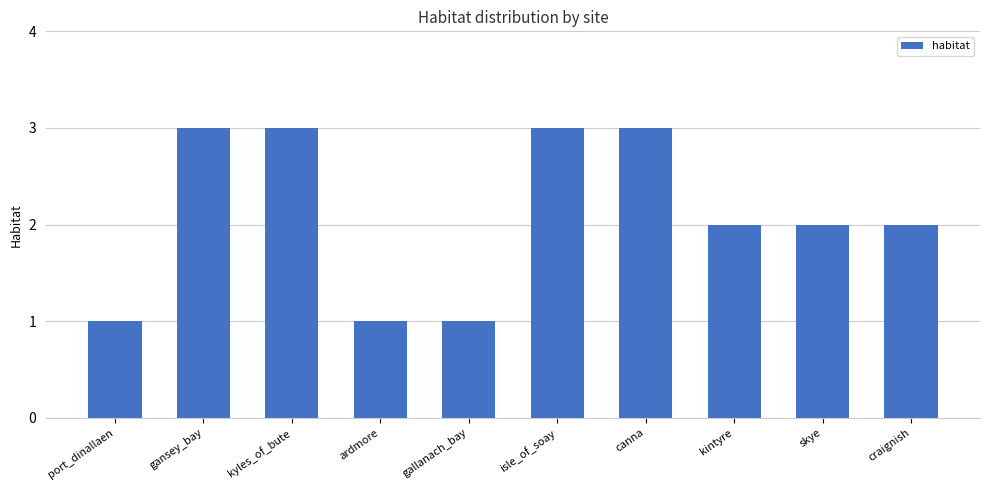

How many categories are shown in the chart?

10